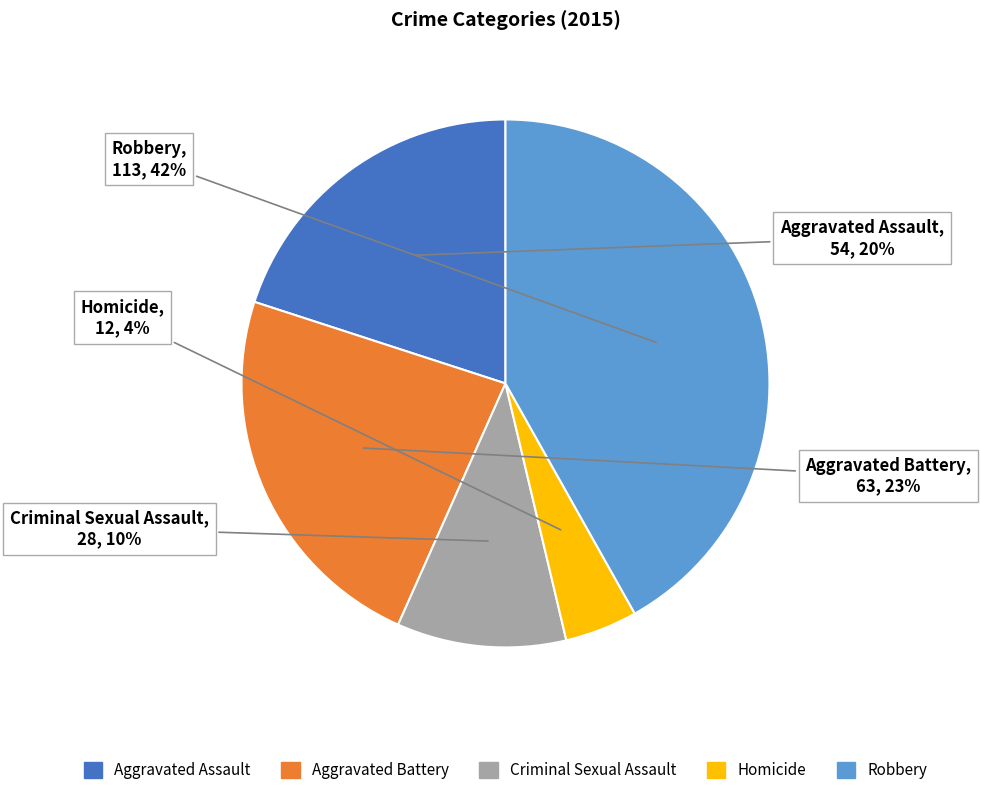

Does any single category account for the majority?

No